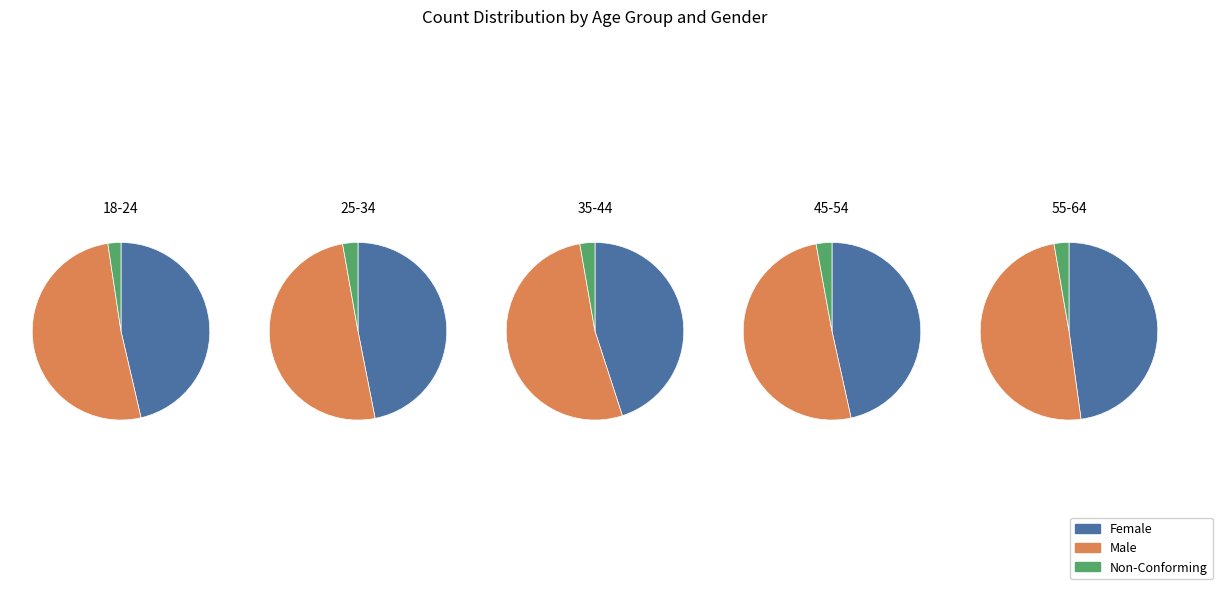

Does any single category account for the majority?

No